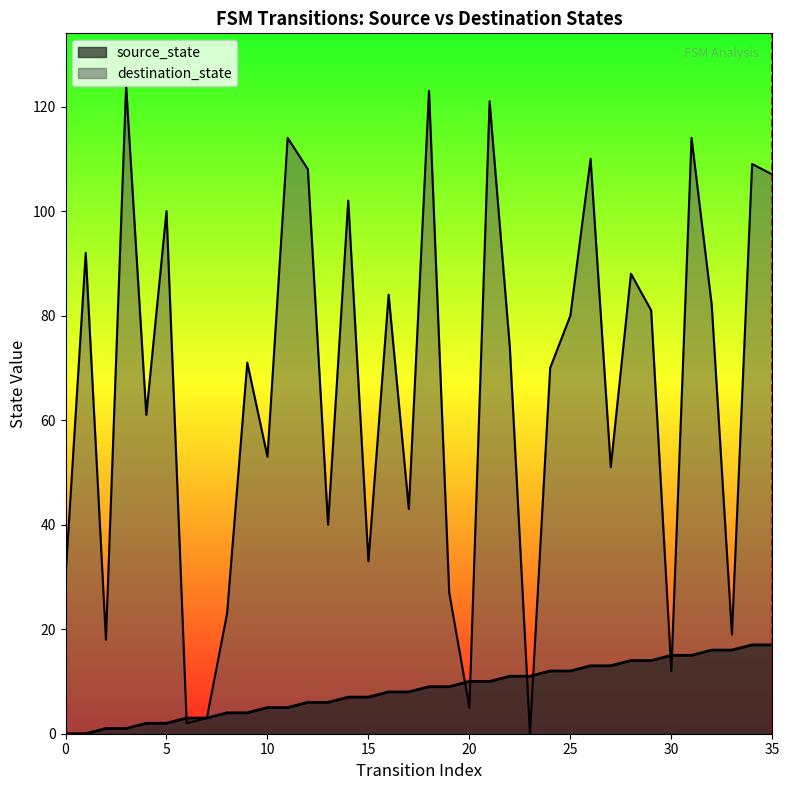

Which series has the widest spread of values?

destination_state